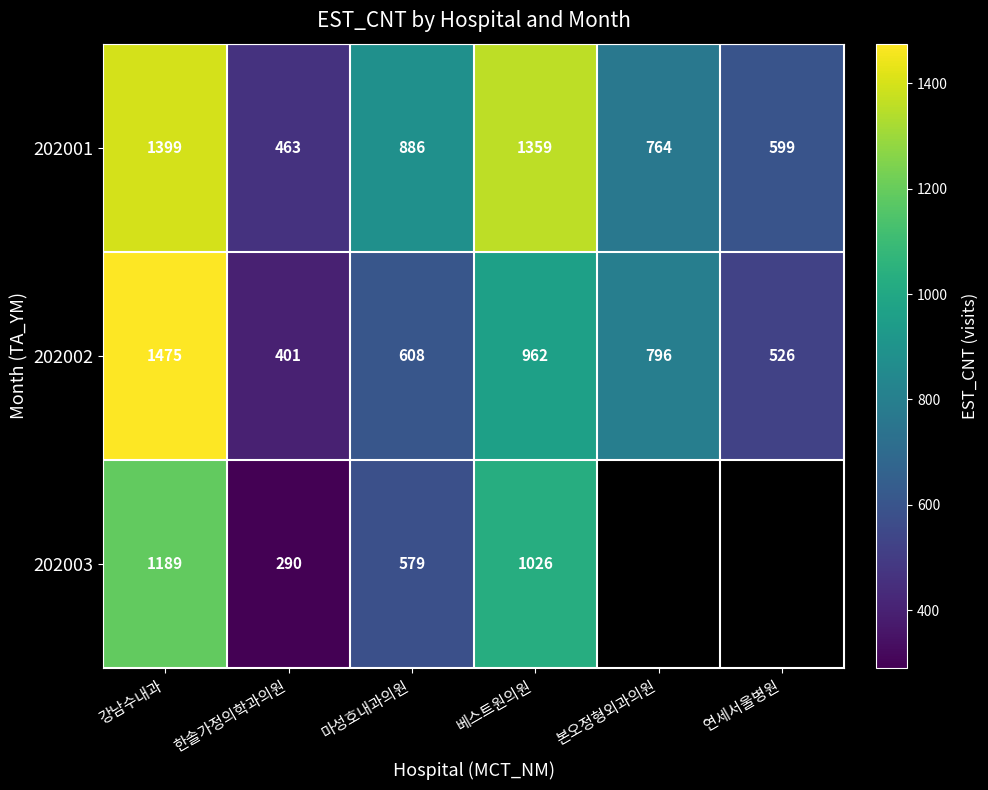

How many series are shown in this chart?

3